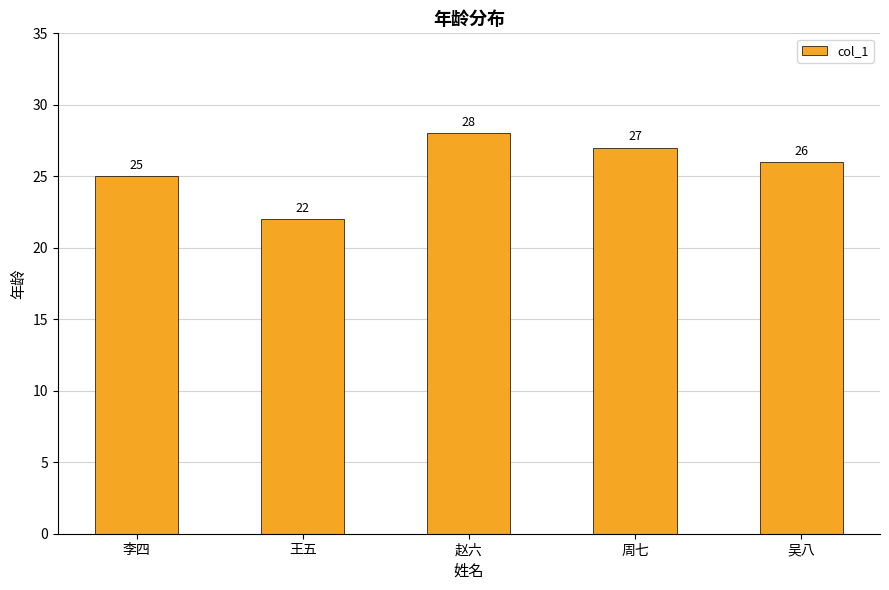

Approximately how many times larger is the value at 李四 compared to 周七?

0.9